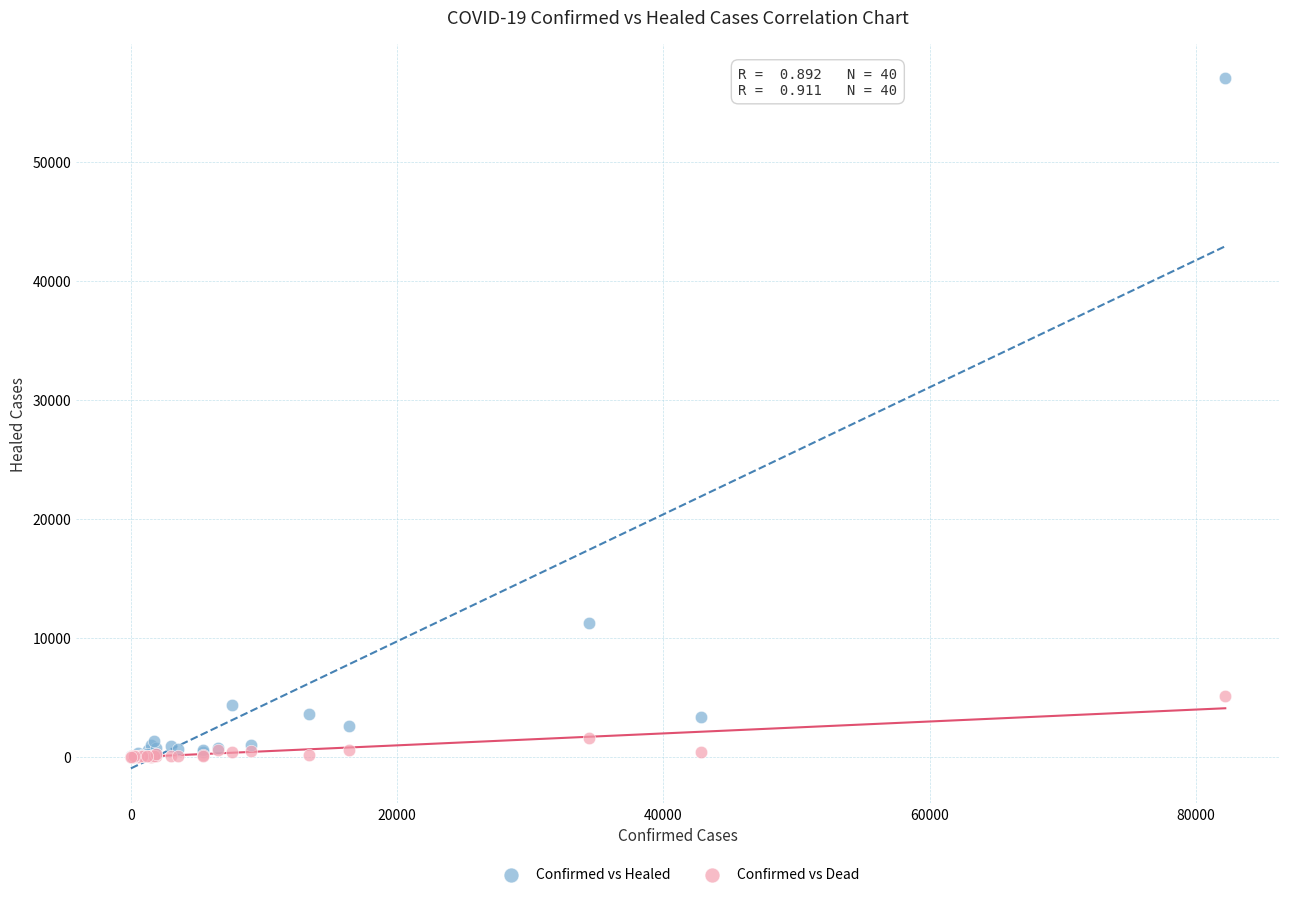

Across all series, what Y value is closest to 28511?

11216